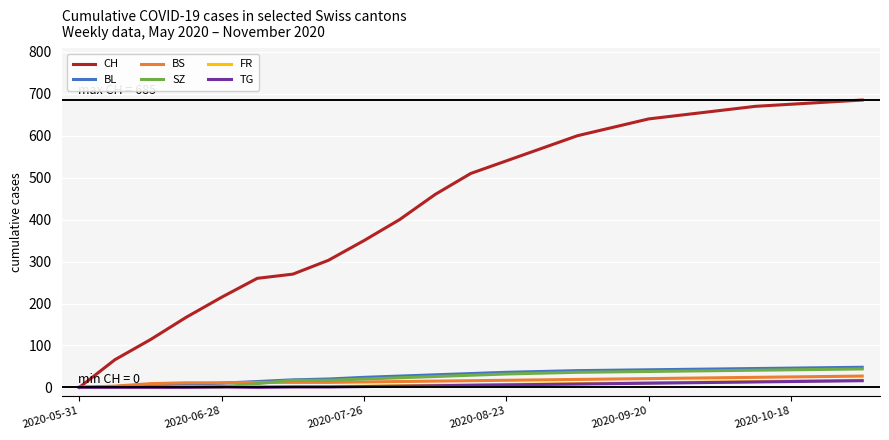

Which series has the largest range (max minus min)?

CH